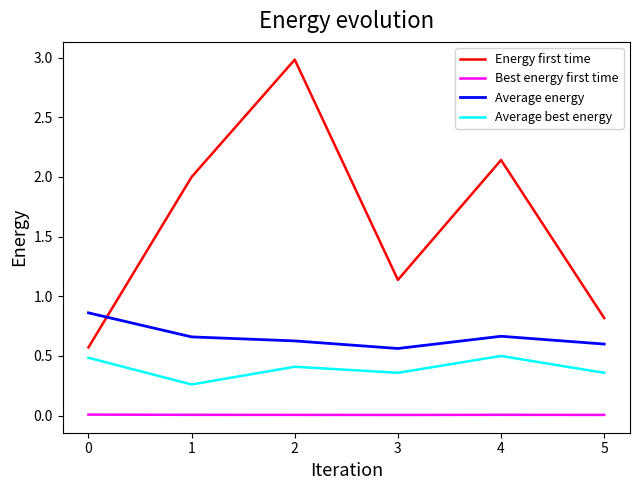

In Average energy, how many points are higher than both neighbors (excluding endpoints)?

1